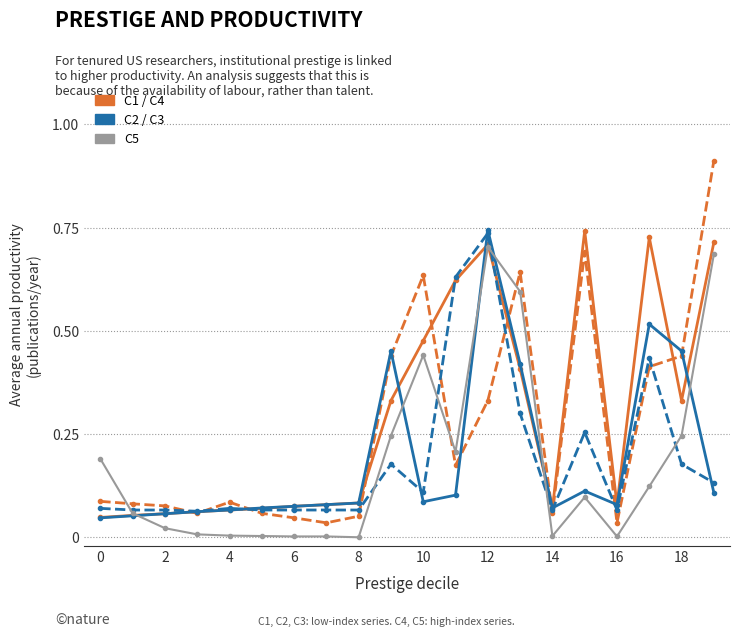

Count the number of categories in the chart.

20